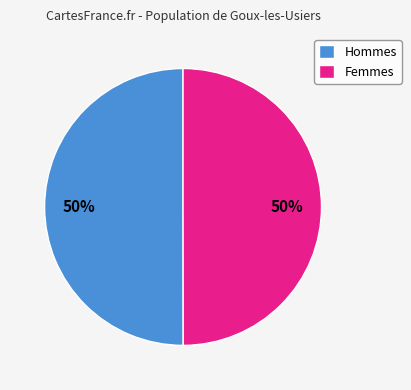

The Femmes slice represents 50% of the pie. True or false?

True